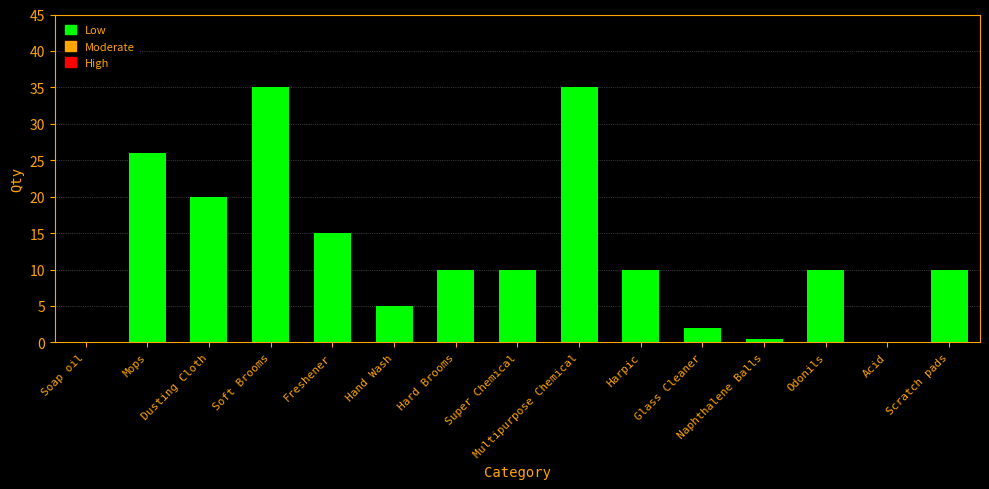

Between Soft Brooms and Acid, which is larger?

Soft Brooms